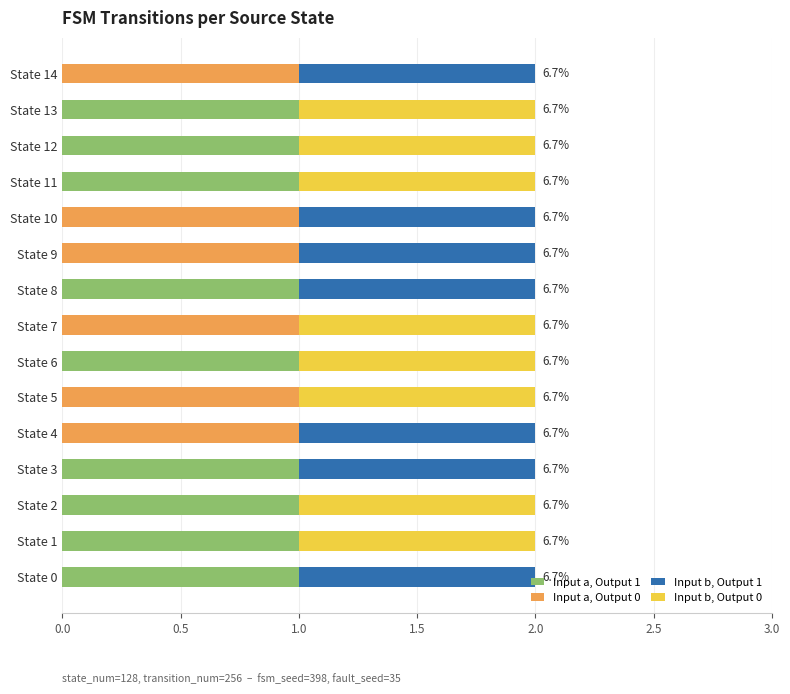

How many distinct data groups are displayed?

4